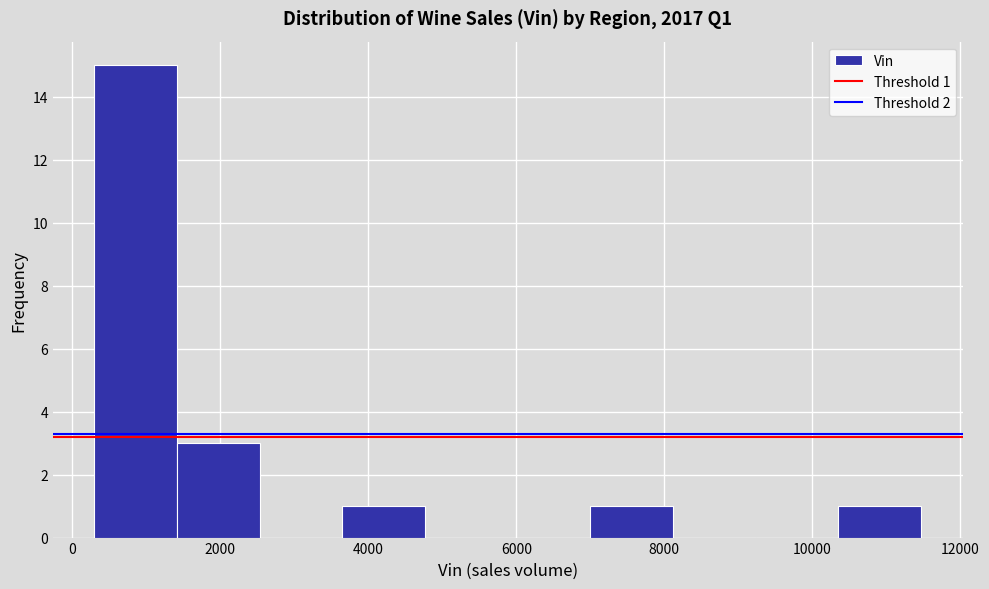

Which range on the x-axis has the tallest bar?

200 to 1400